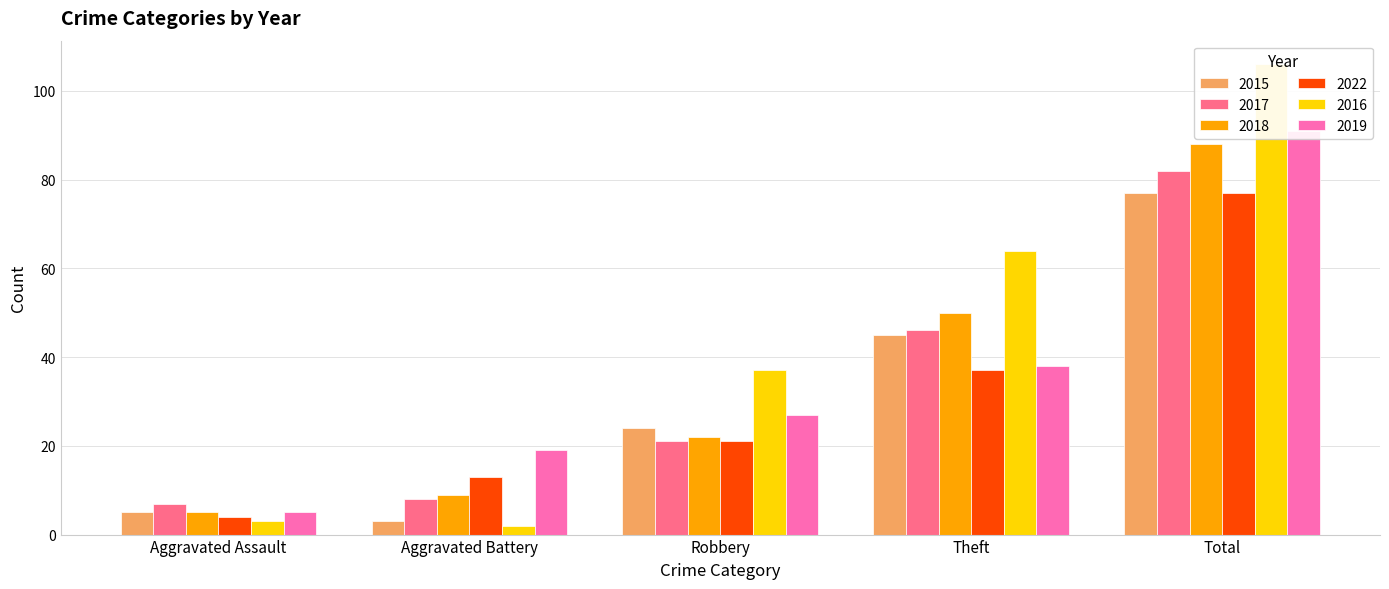

Does the chart contain any negative values?

No